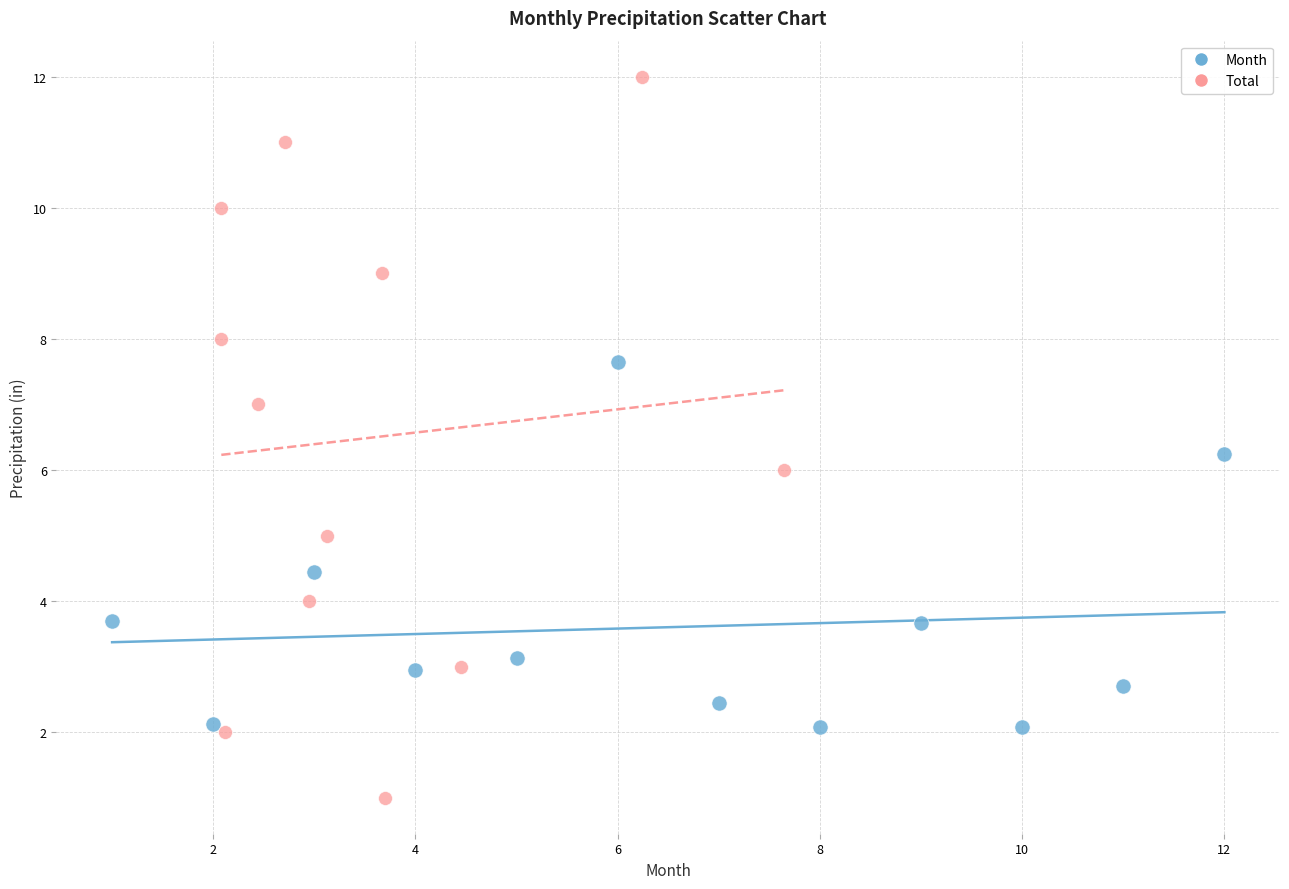

Which series has the largest Y range (max minus min)?

Total